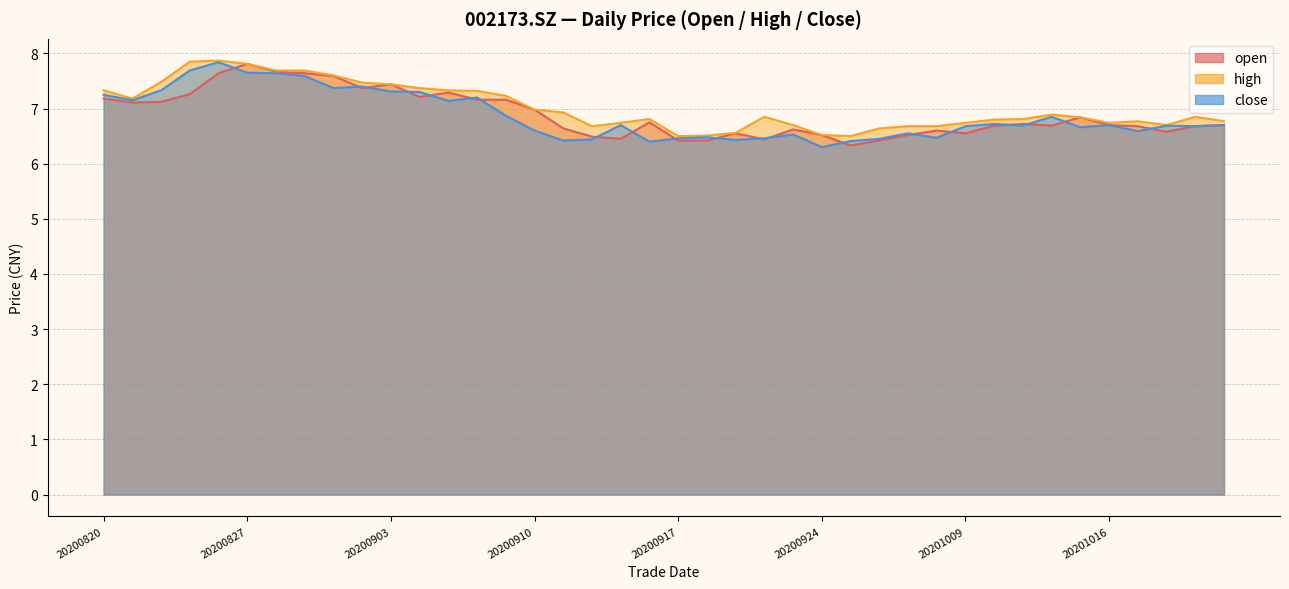

Which category has the highest value in the high series?

20200826